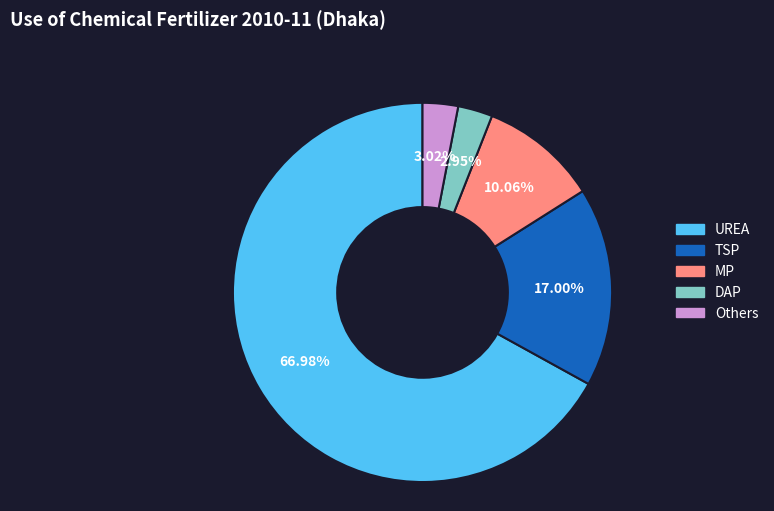

Is there any slice that represents more than half of the pie?

Yes